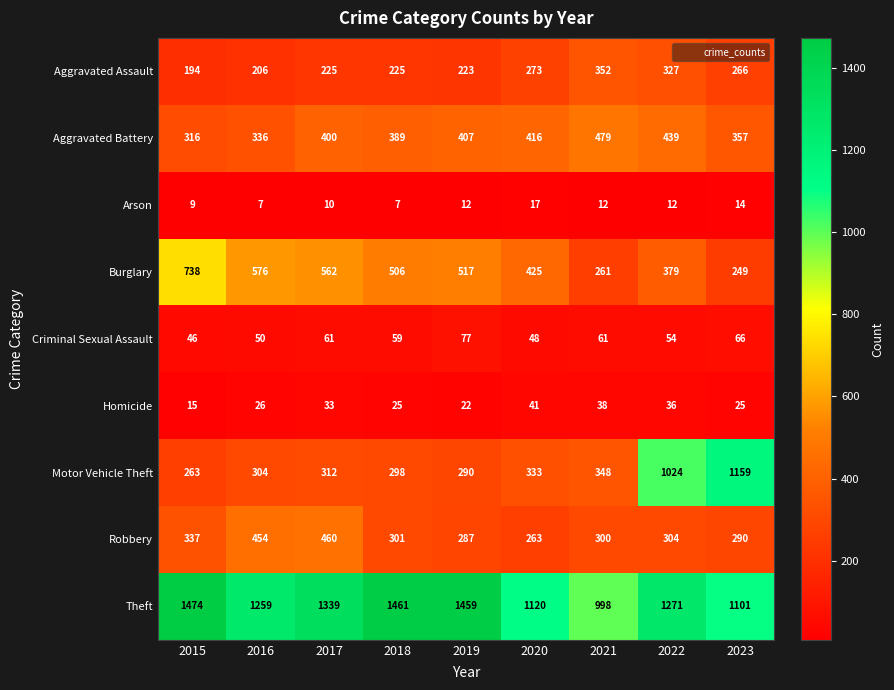

At how many categories does at least one series exceed 1324?

4